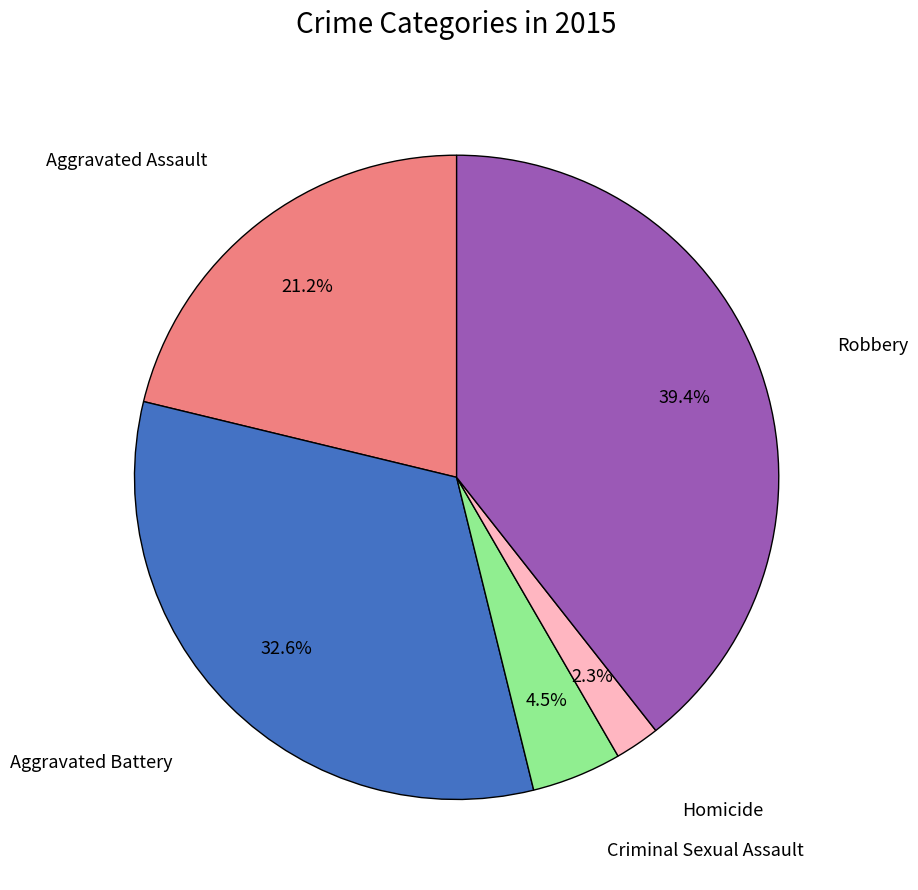

What percentage is the Robbery slice, to the nearest percent?

39%